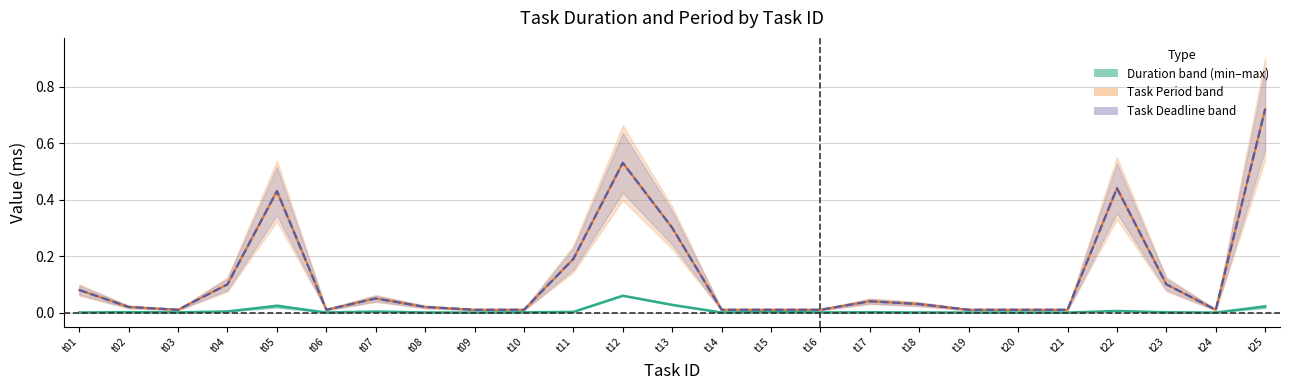

Reading right to left, what are all the values shown in this chart?

Duration midpoint: 0.0	0.0	0.0	0.0	0.0	0.0	0.0	0.0	0.0	0.0	0.0	0.0	0.0	0.1	0.0	0.0	0.0	0.0	0.0	0.0	0.0	0.0	0.0	0.0	0.0
Task Period (ms): 0.7	0.0	0.1	0.4	0.0	0.0	0.0	0.0	0.0	0.0	0.0	0.0	0.3	0.5	0.2	0.0	0.0	0.0	0.1	0.0	0.4	0.1	0.0	0.0	0.1
Task Deadline: 0.7	0.0	0.1	0.4	0.0	0.0	0.0	0.0	0.0	0.0	0.0	0.0	0.3	0.5	0.2	0.0	0.0	0.0	0.1	0.0	0.4	0.1	0.0	0.0	0.1